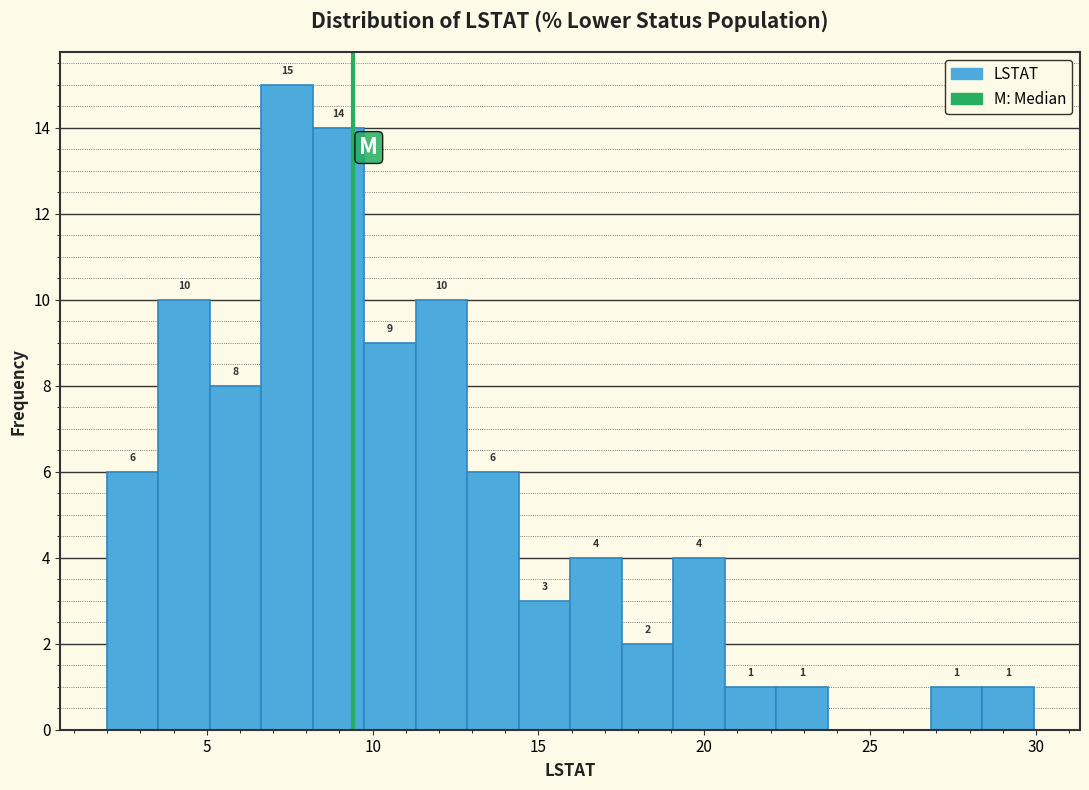

Around what value on the x-axis is the tallest bar? Give the approximate position of its centre, as read against the axis.

7.5